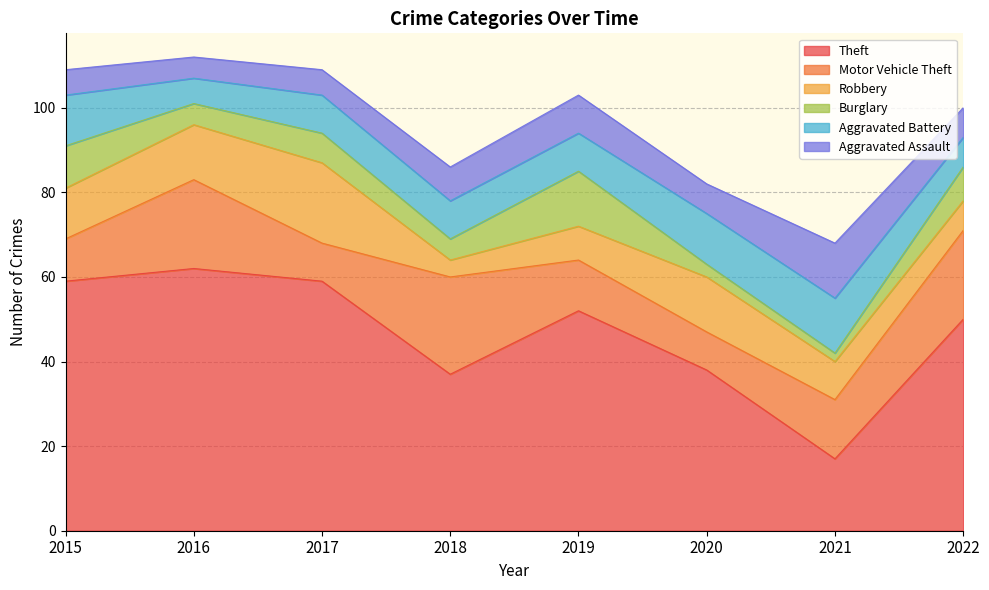

Which category has the highest value across all series?

2016